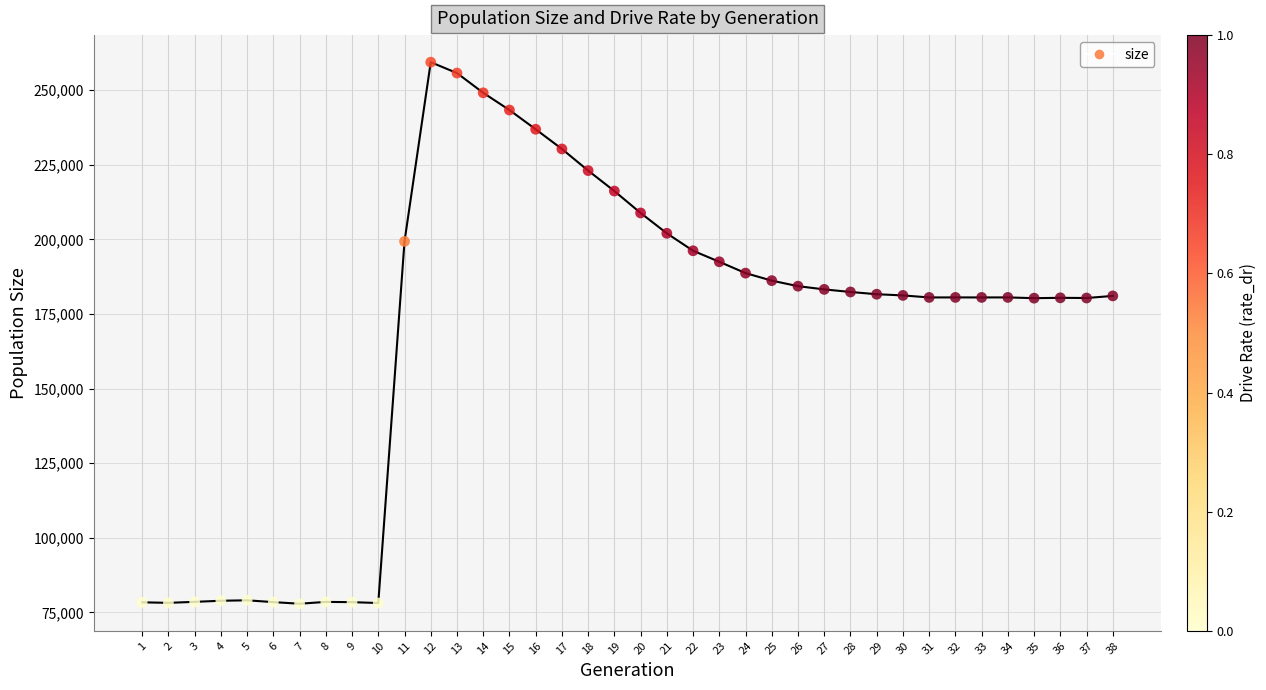

What is the range of X values (max minus min)?

37